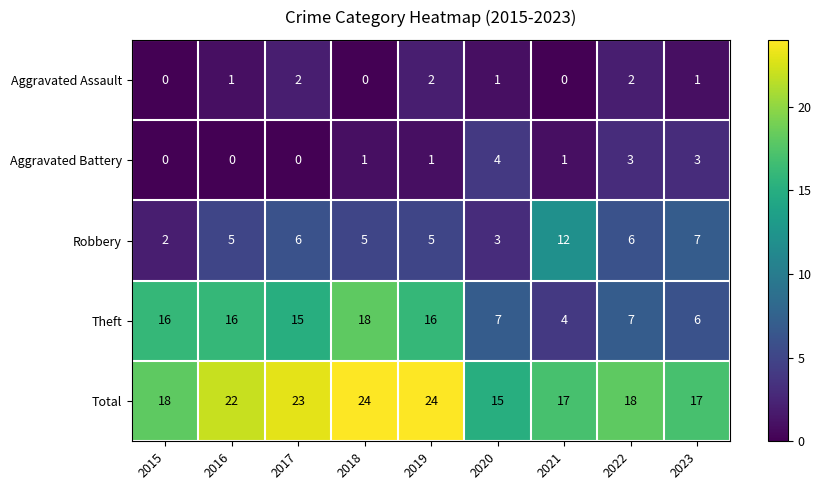

At which label does Aggravated Battery reach its peak?

2020